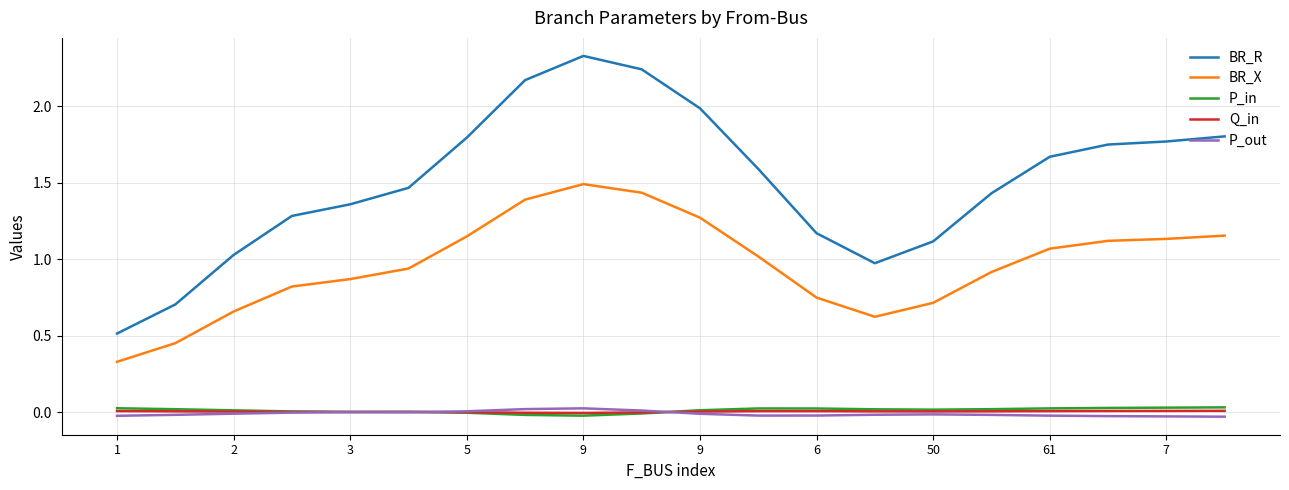

In BR_X, how many points are lower than both neighbors (excluding endpoints)?

1